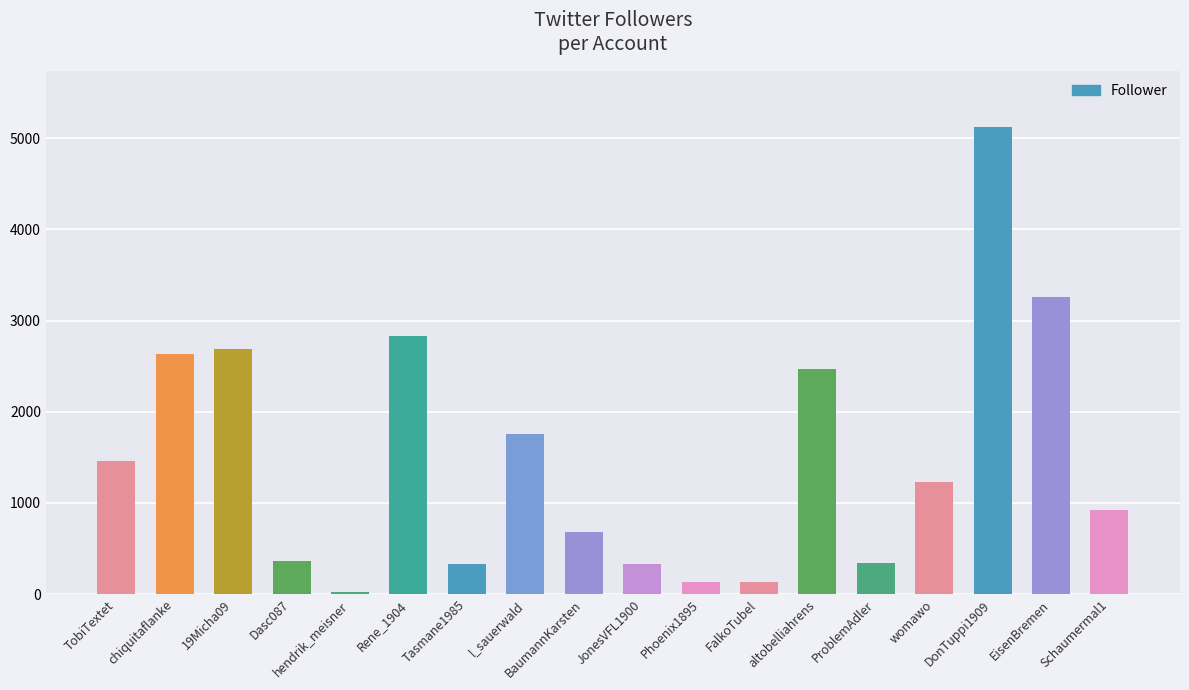

Which has a higher value, FalkoTubel or Schaumermal1?

Schaumermal1